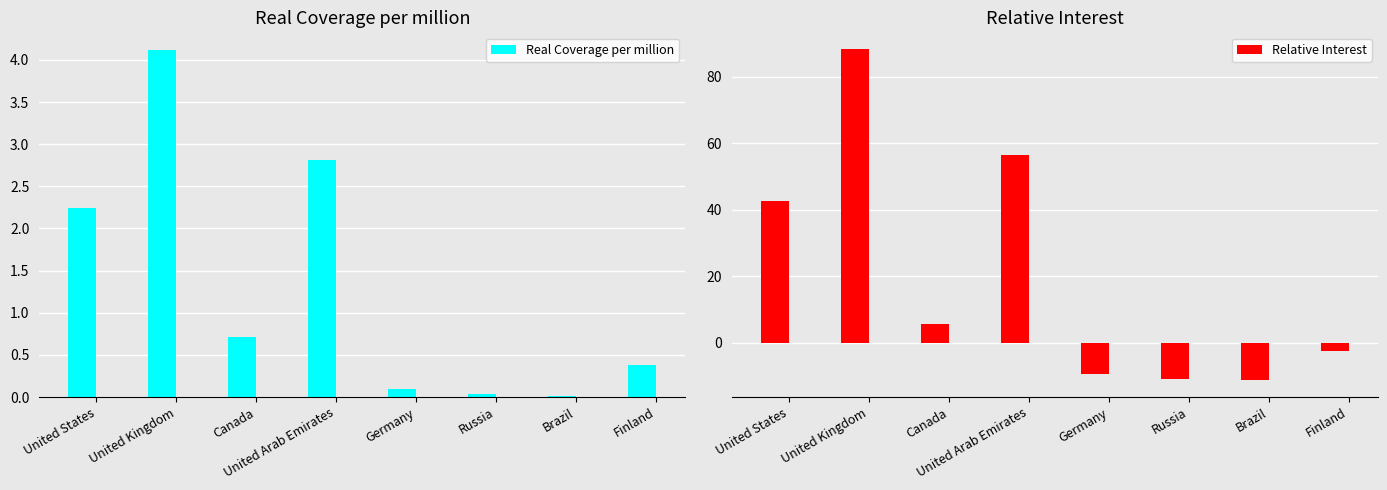

What is the label of the 8th bar from the right?

United States